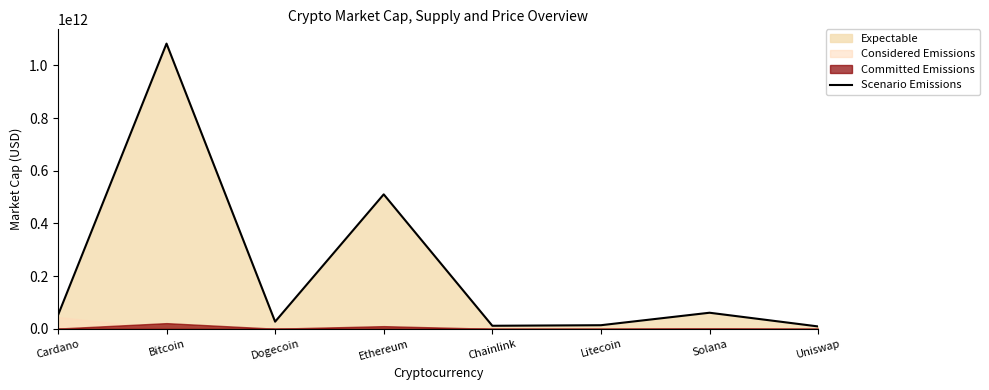

What is the sum of the values at Solana and Ethereum?

571686932359